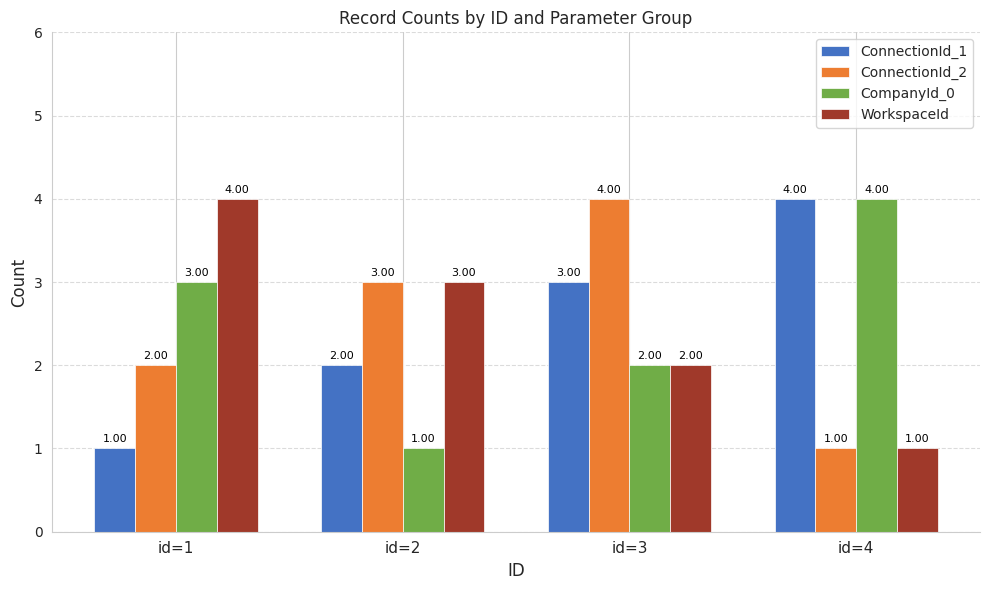

The value of ConnectionId_2 at id=1 is 2. True or false?

True